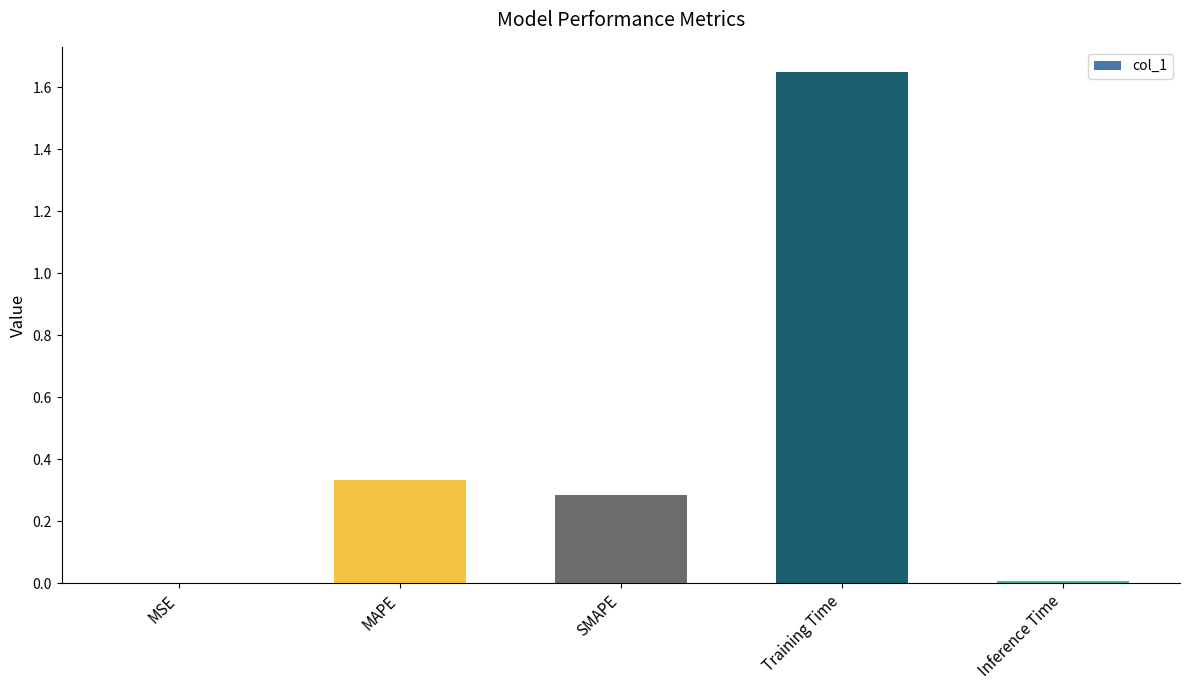

What is the sum of all values?

2.3